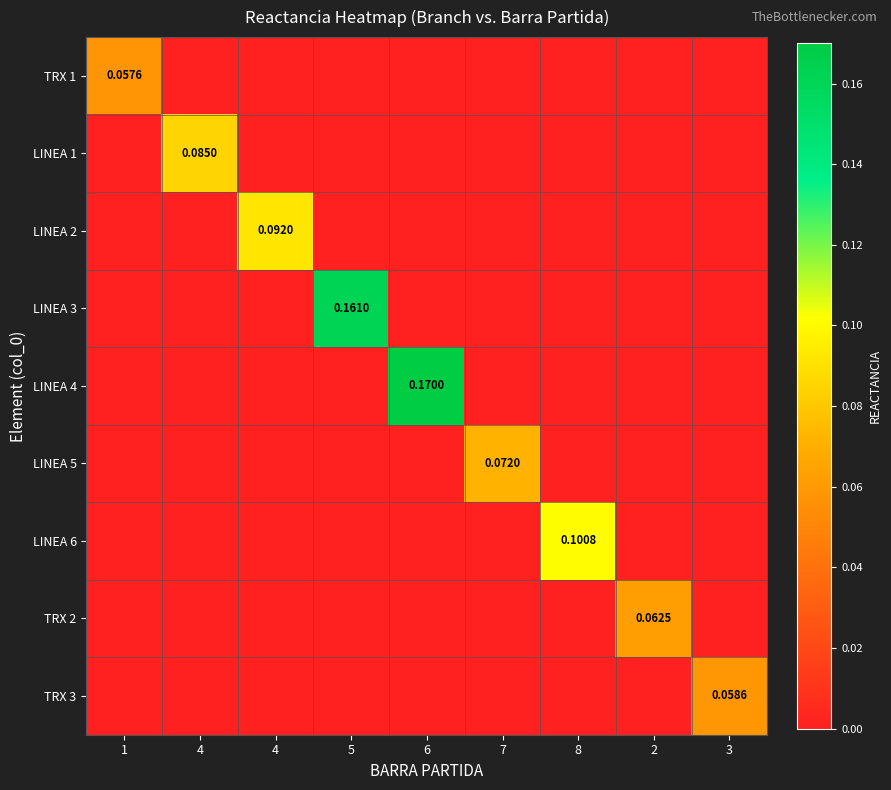

Which category has the highest value across all series?

6